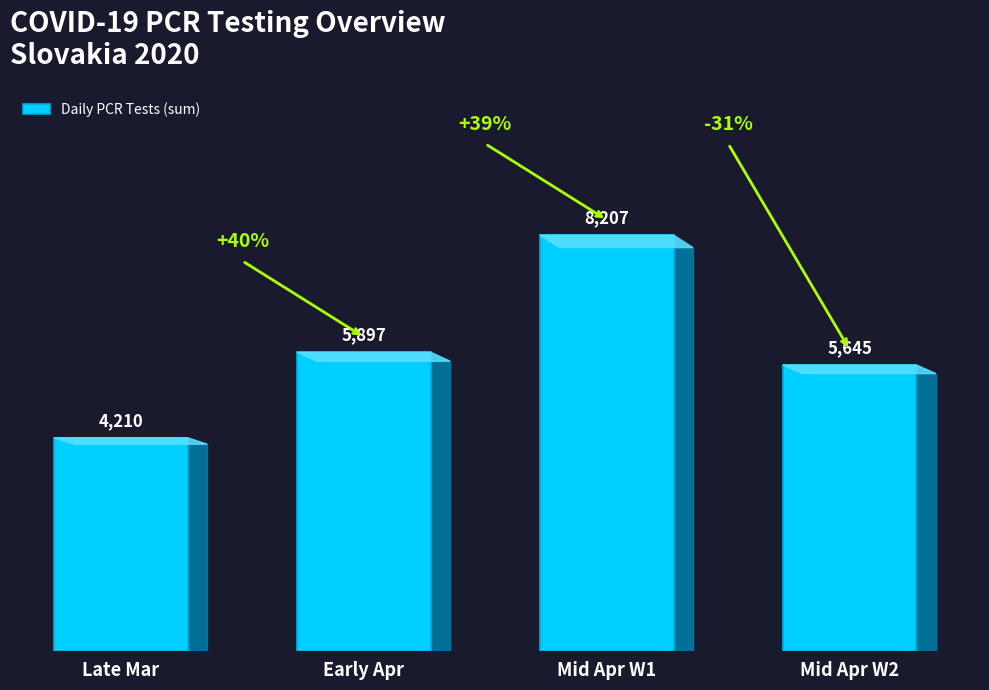

What is the label of the 1st bar from the right?

Mid Apr W2